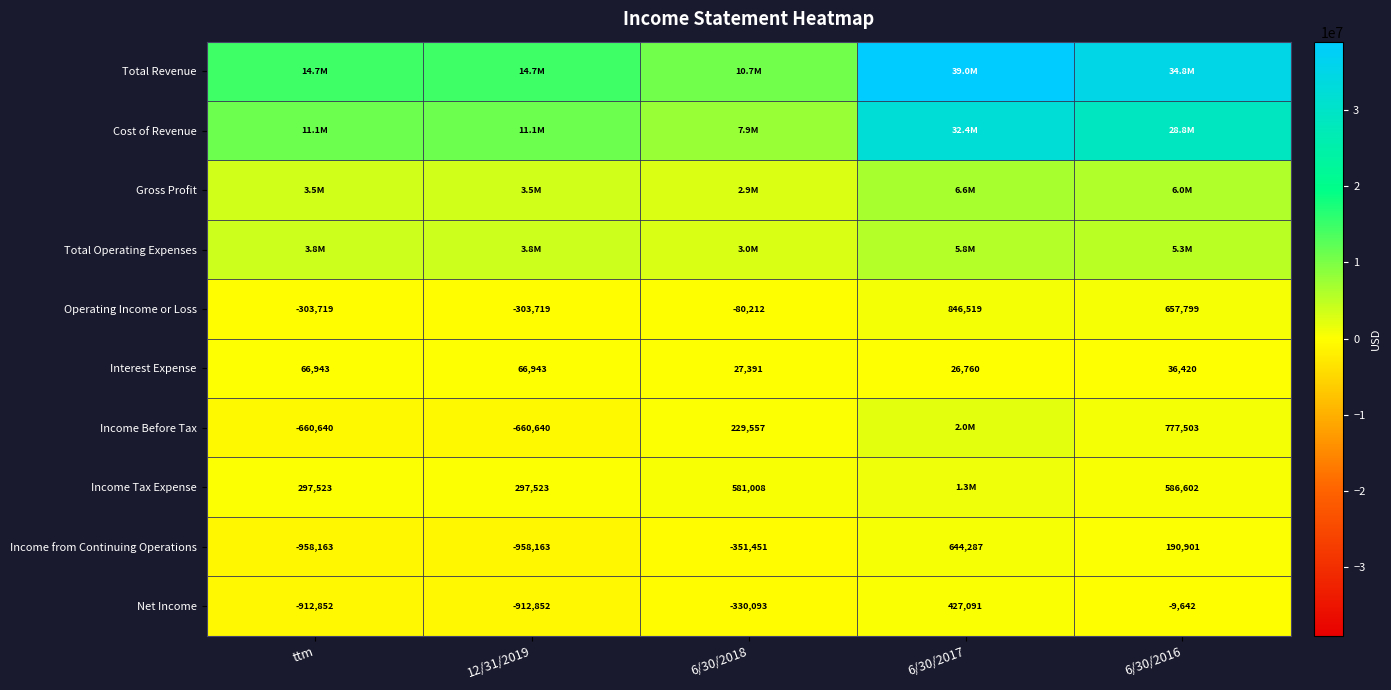

True or false: Operating Income or Loss has a value of 846519 at 6/30/2017.

True